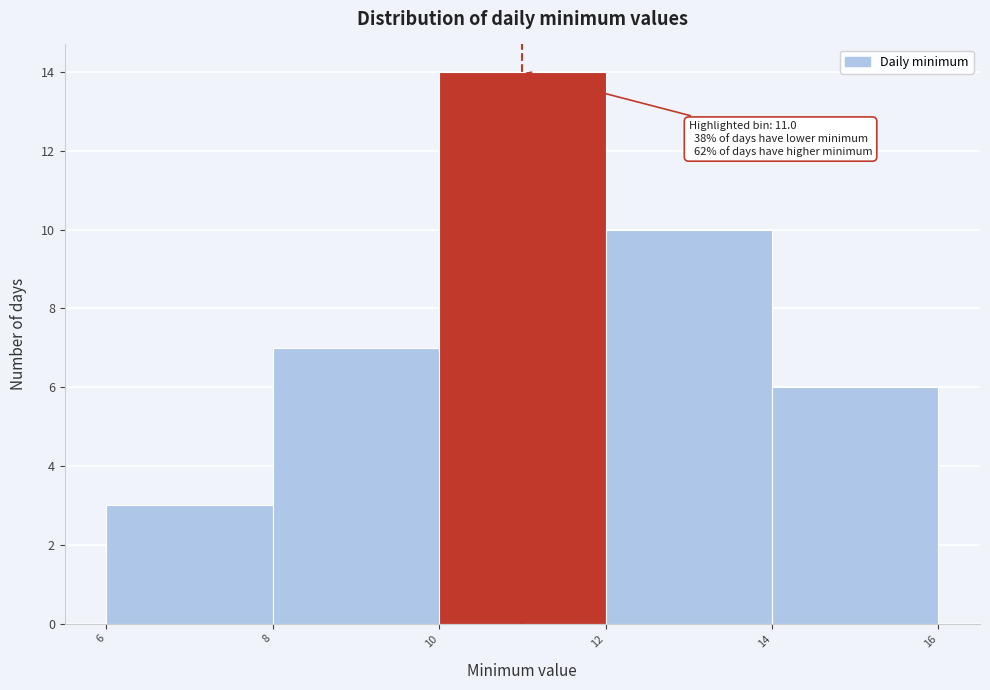

Which range on the x-axis has the tallest bar?

10 to 12